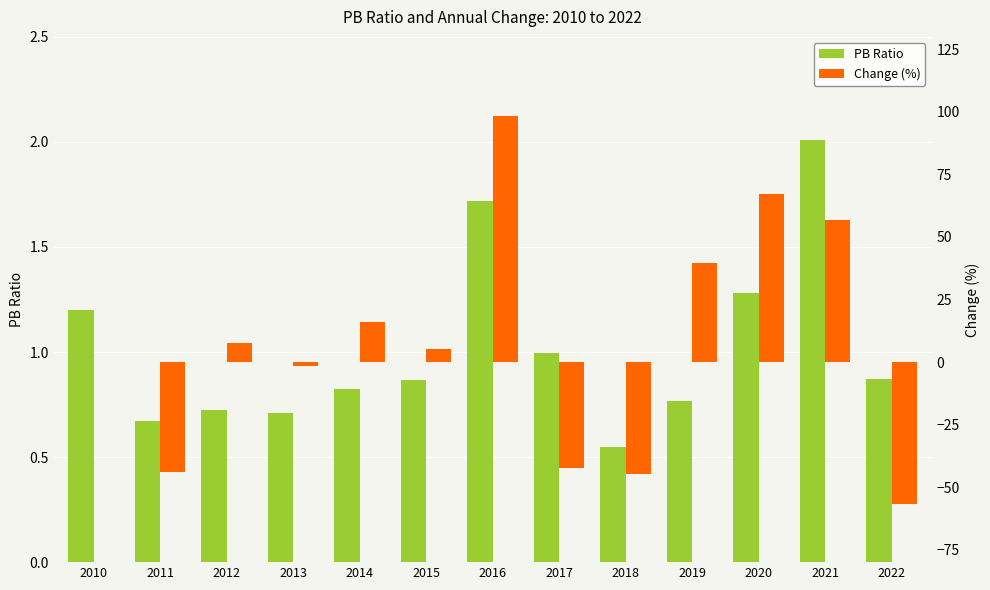

At which label does Change (%) first exceed 5?

2012